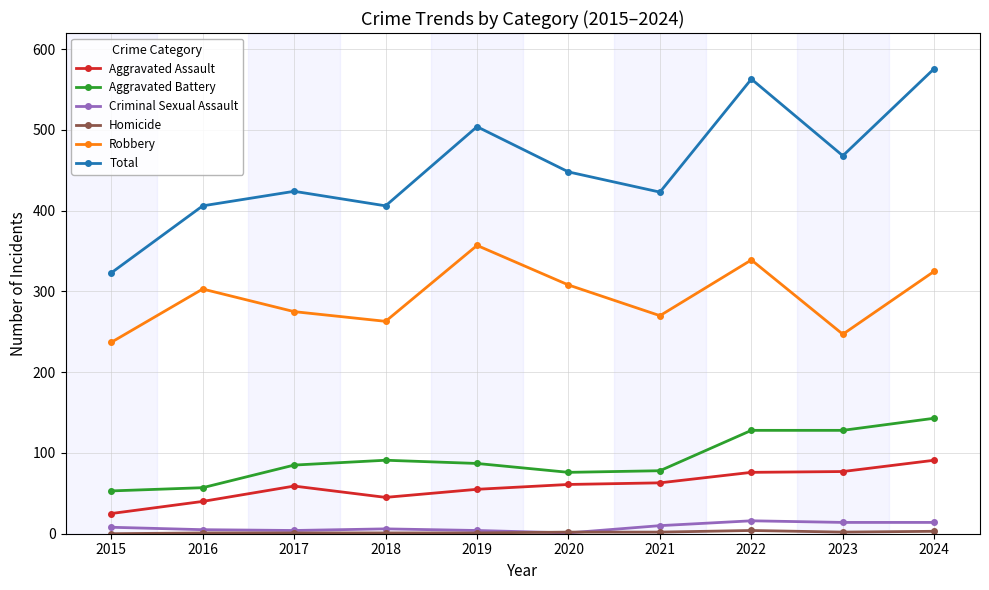

Which series has the largest range (max minus min)?

Total